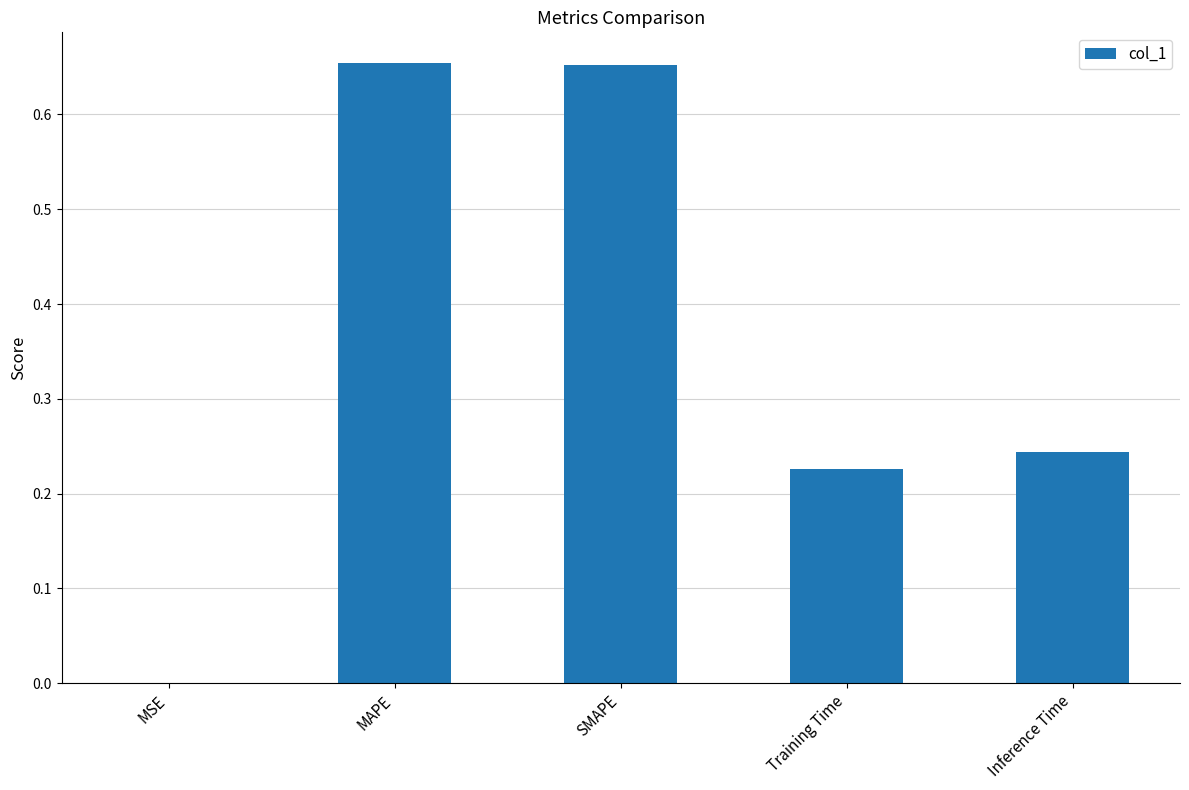

Are the bars horizontal?

No